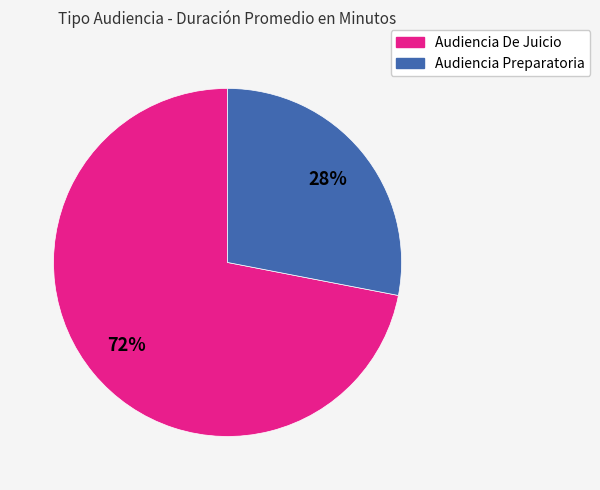

To the nearest percent, what is the difference between the Audiencia Preparatoria and Audiencia De Juicio slice percentages?

44%